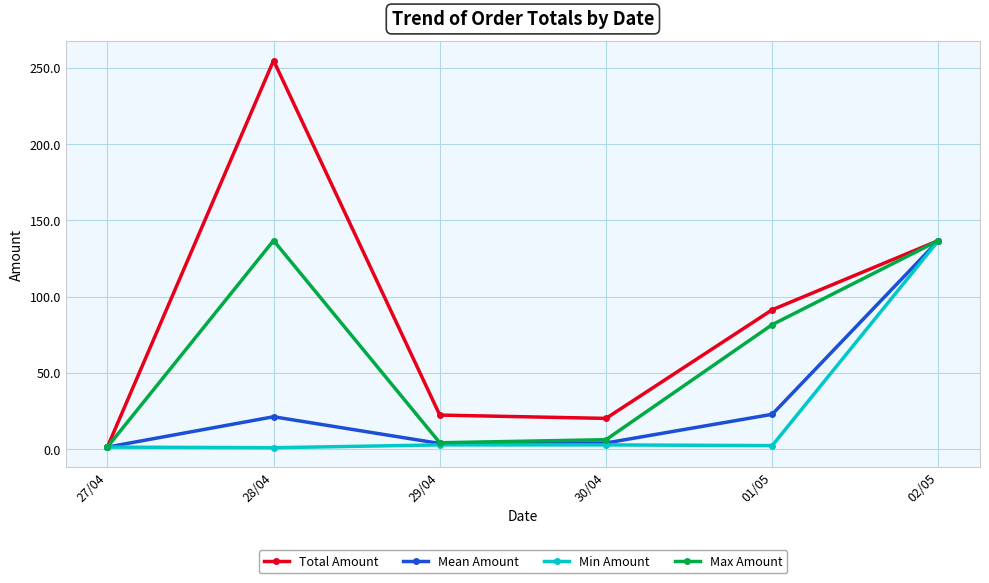

What is the sum of all Min Amount values?

147.0